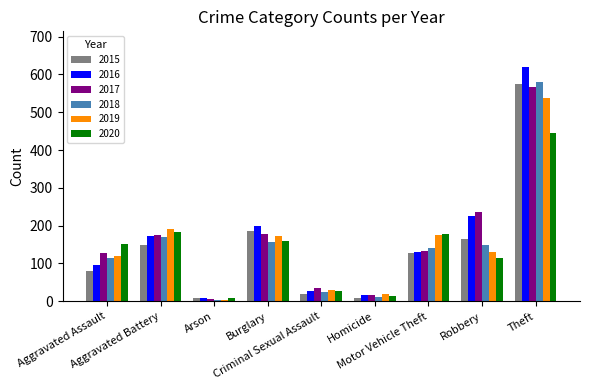

What is the maximum value shown in the chart?

621